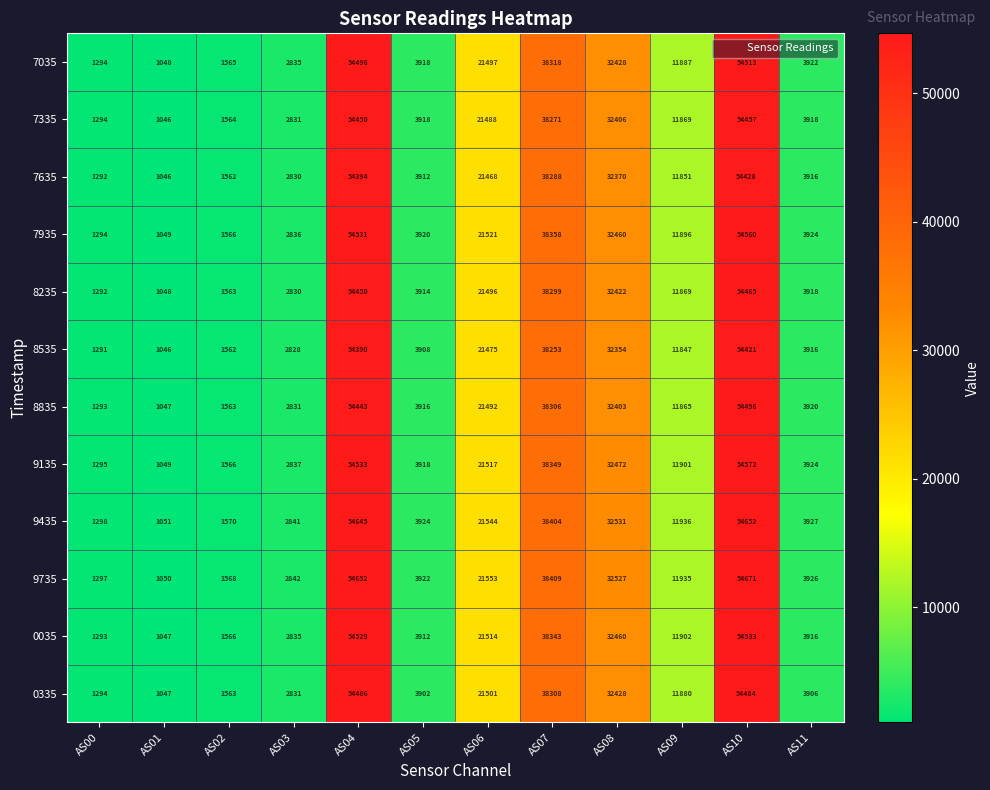

Which label corresponds to the smallest value in the chart?

AS01